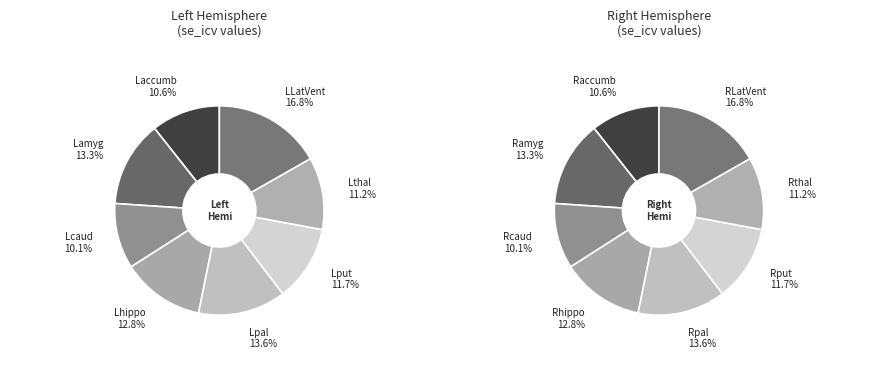

Is Lpal the majority of the pie?

No